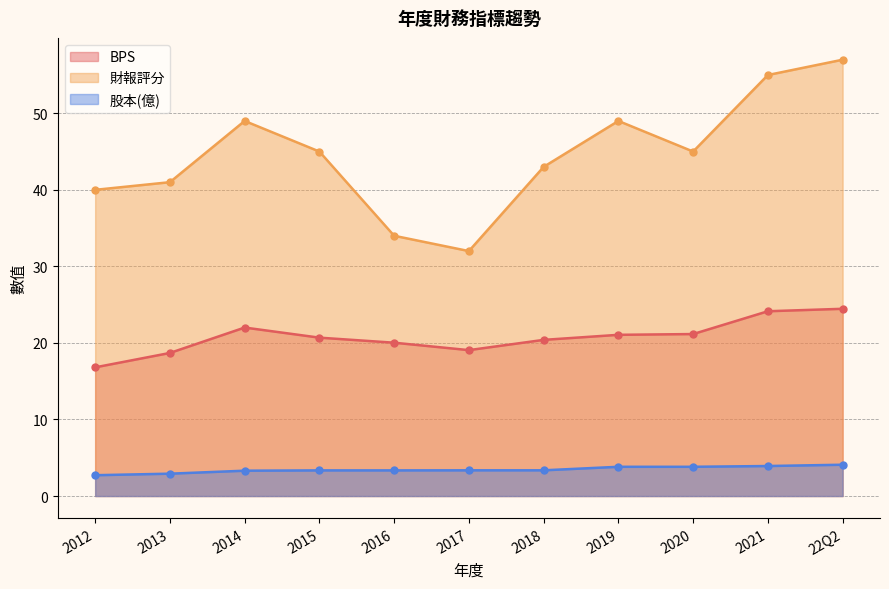

What is the difference between the maximum and second lowest values in the 財報評分 series?

23.0